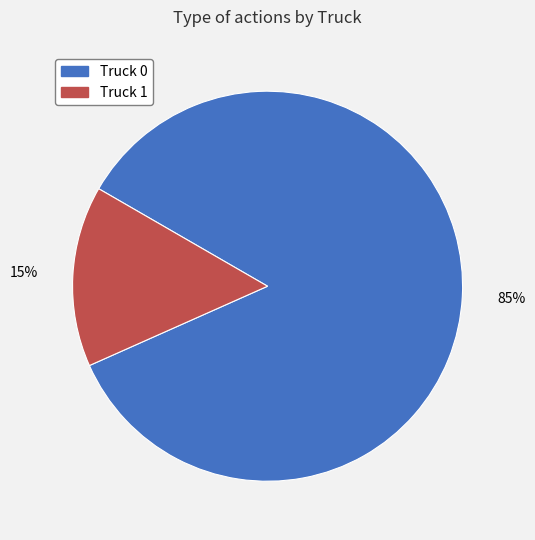

Approximately how many times larger is the value at Truck 0 compared to Truck 1?

5.7